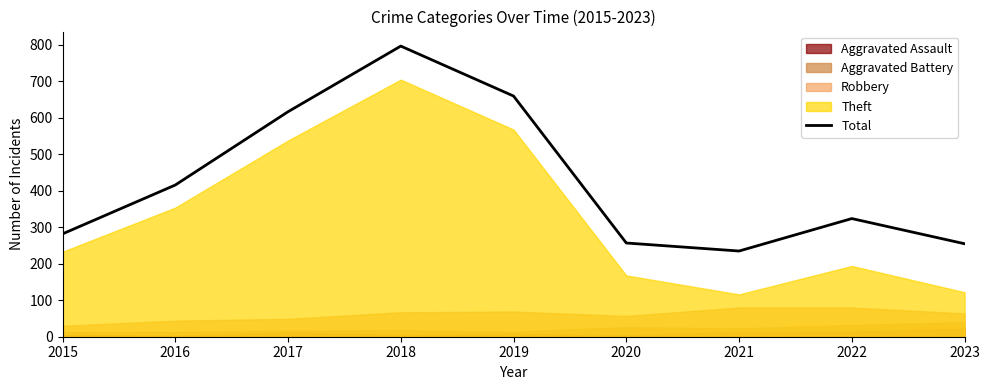

Reading left to right, list all the values displayed in this chart.

2015=282	2016=416	2017=617	2018=797	2019=660	2020=257	2021=235	2022=324	2023=255